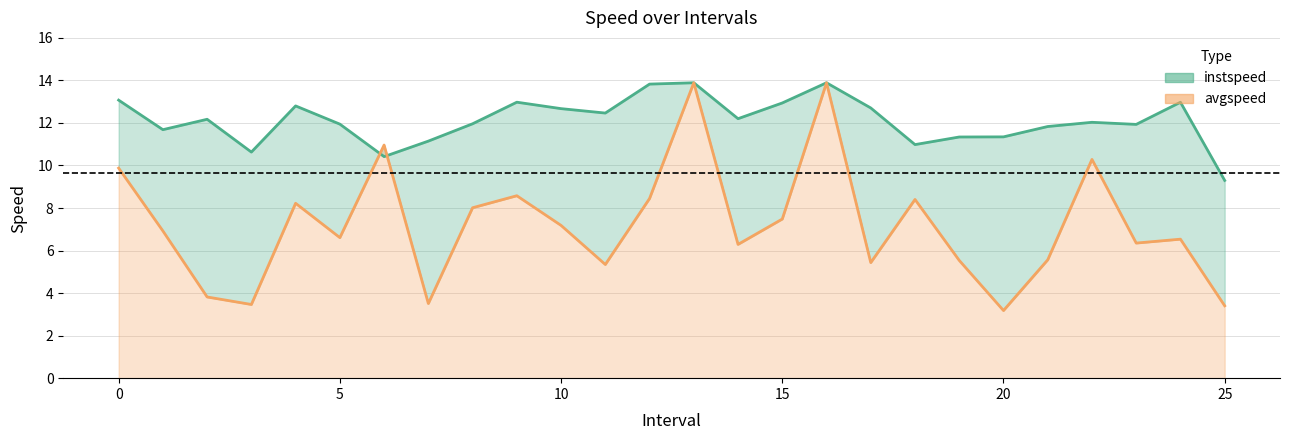

Where do instspeed and avgspeed first cross each other?

5.0 and 6.0